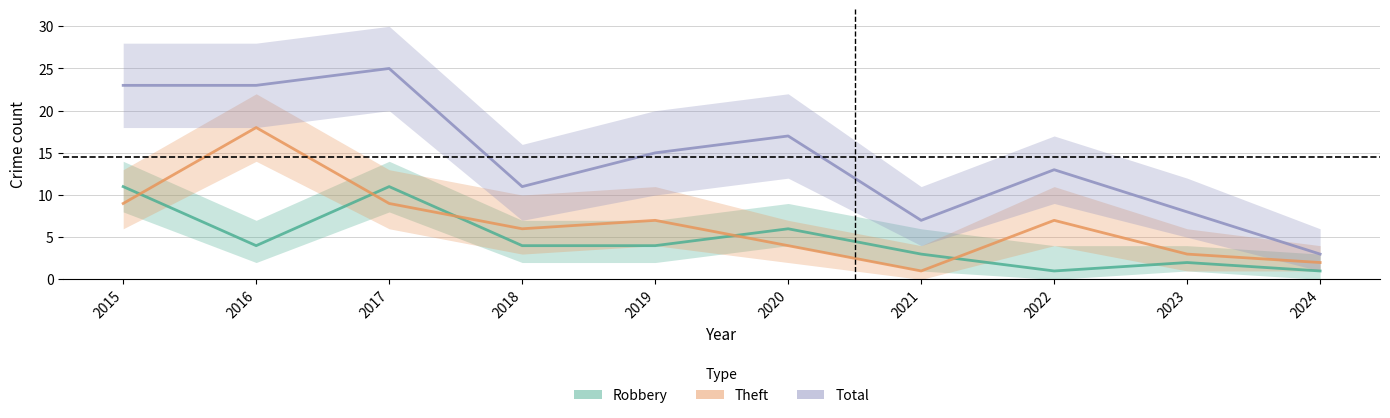

How many interior local valleys does the Theft series have?

2